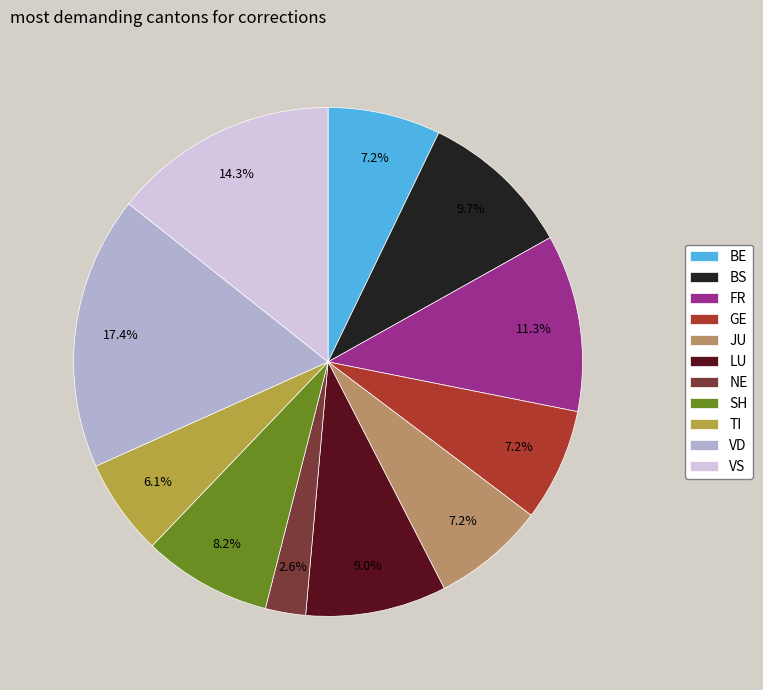

Is BS the majority of the pie?

No